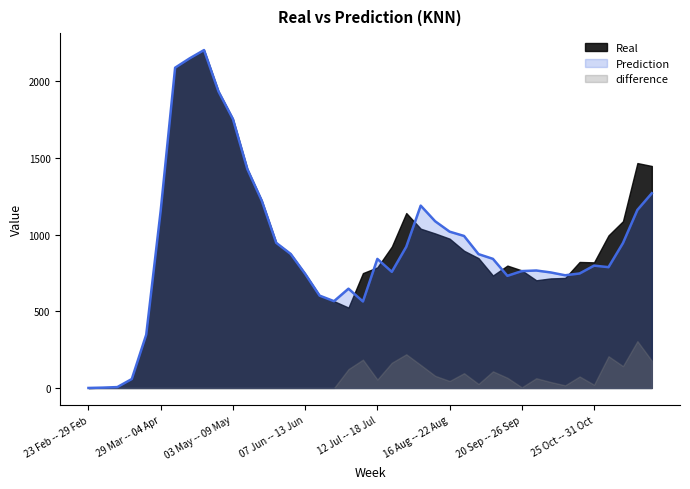

How many distinct data groups are displayed?

3